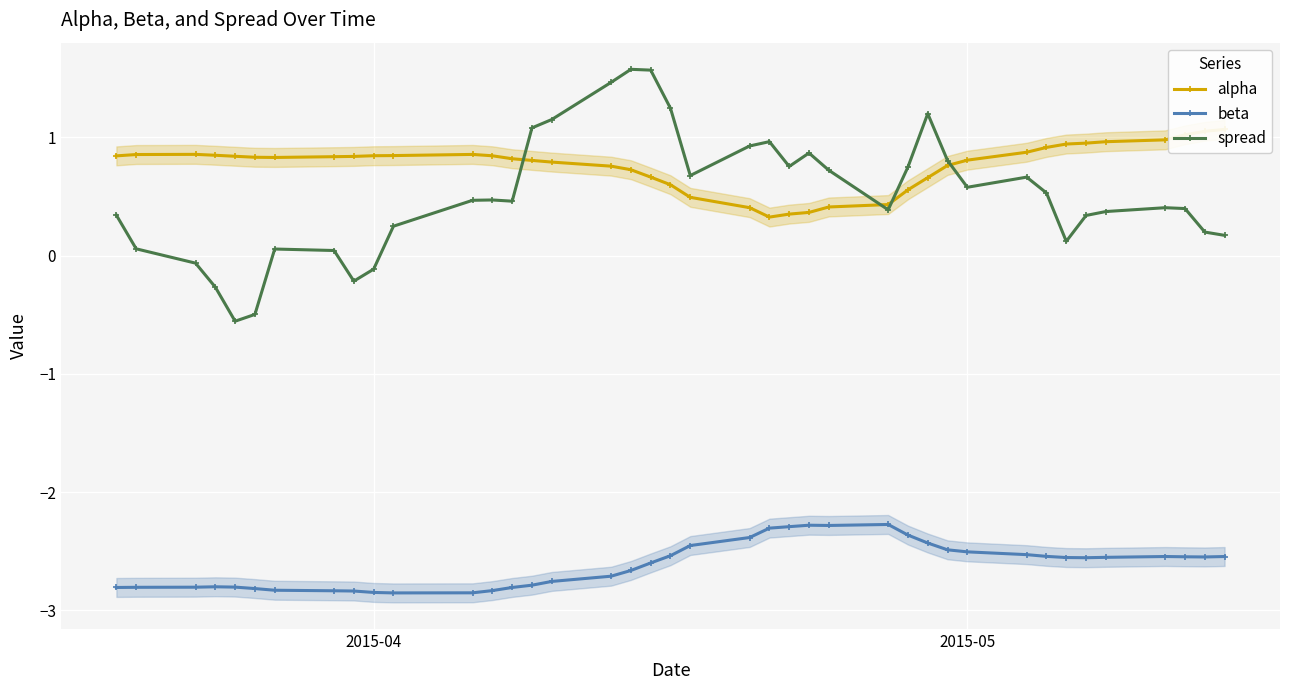

What is the lowest value of the beta series?

-2.9